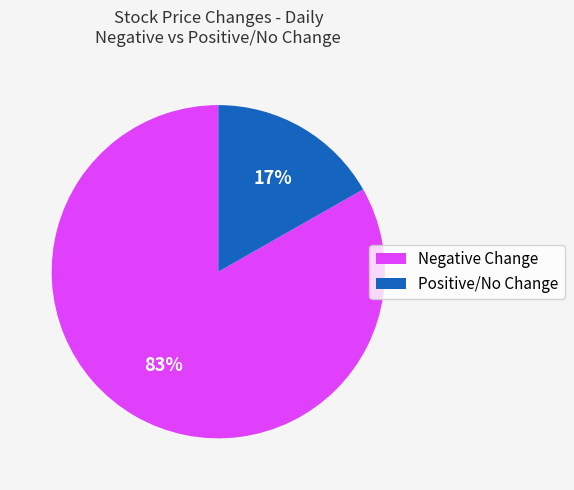

Count the number of slices in the pie.

2